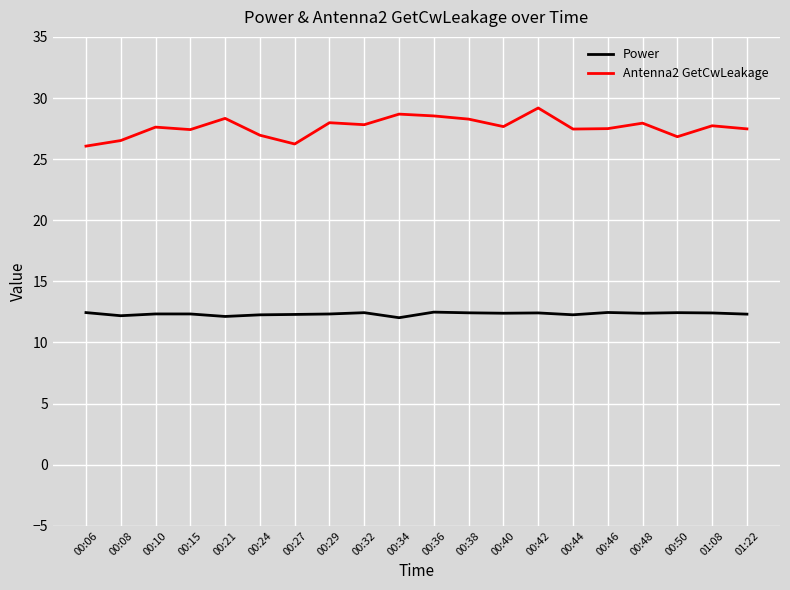

True or false: Power and Antenna2 GetCwLeakage cross at least once.

False